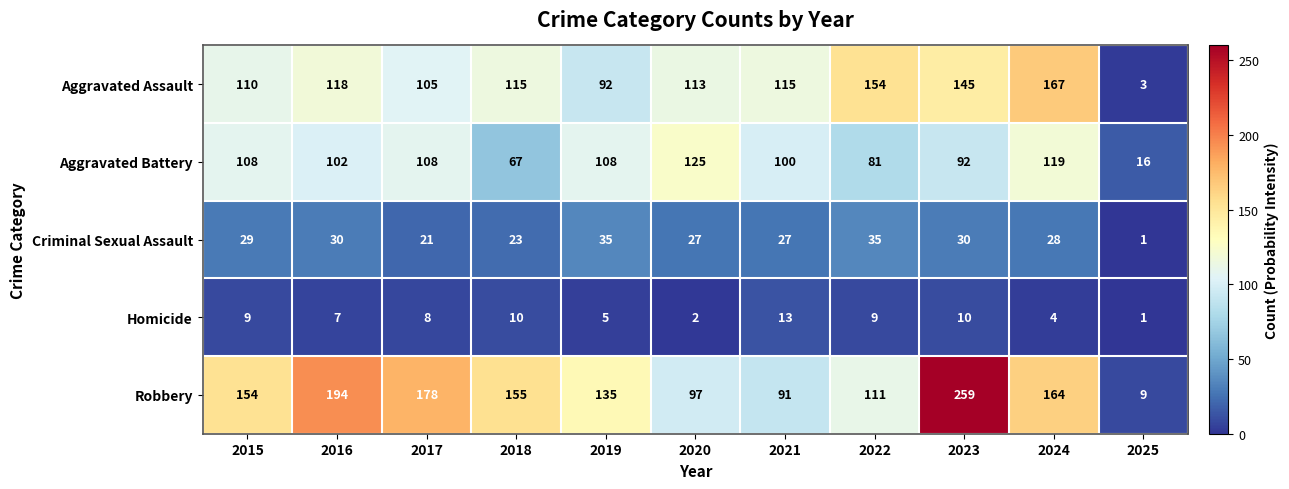

Count the number of categories in the chart.

11